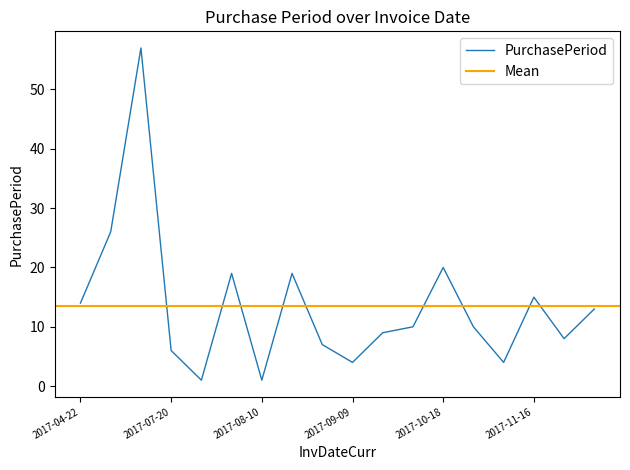

The value at 2017-09-28 is 10. True or false?

True